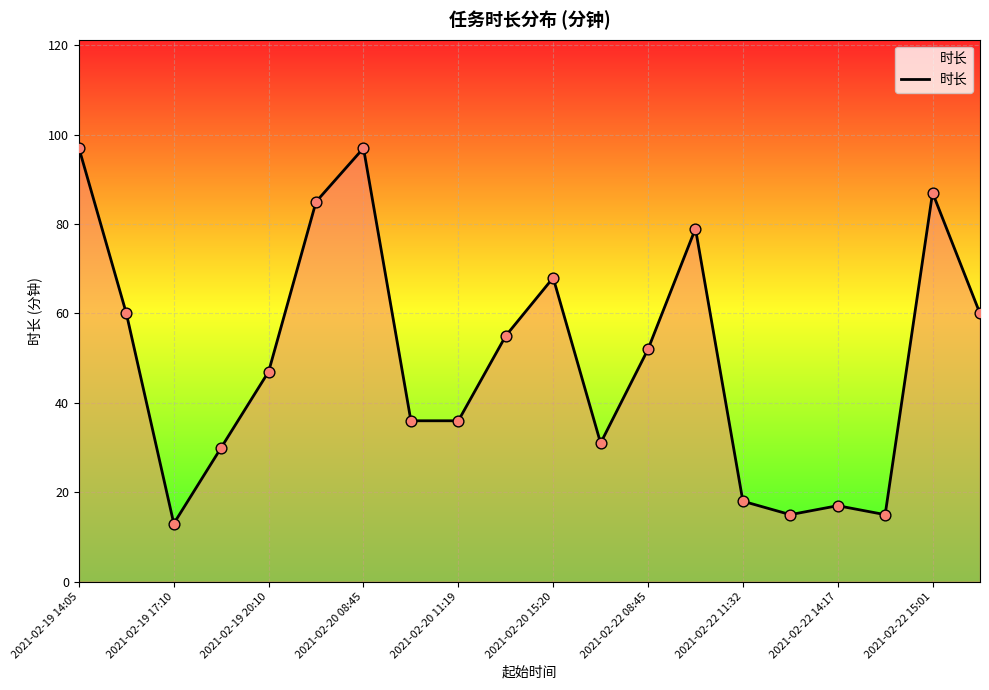

What is the smallest value displayed?

13